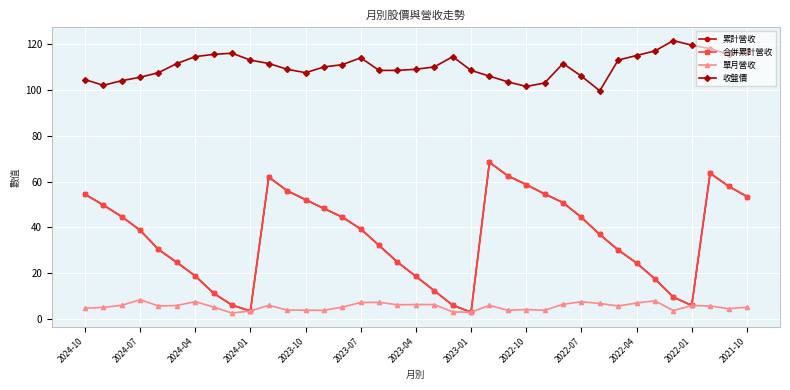

Is this an area chart (filled region under the line)?

No